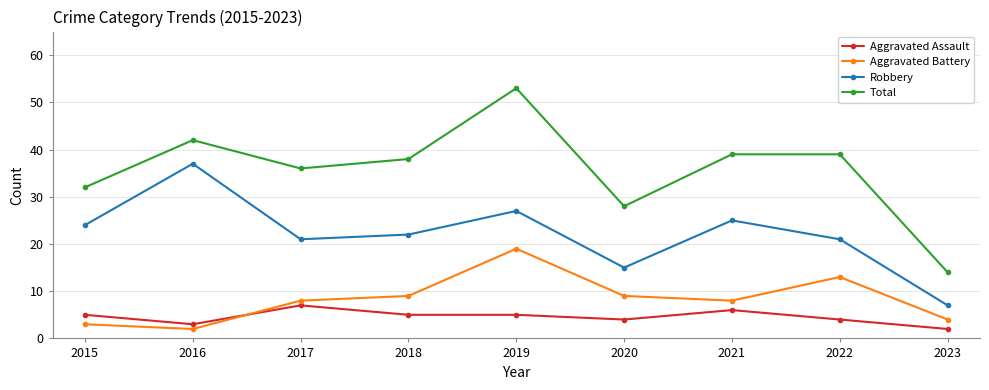

What is the maximum value for Robbery?

37